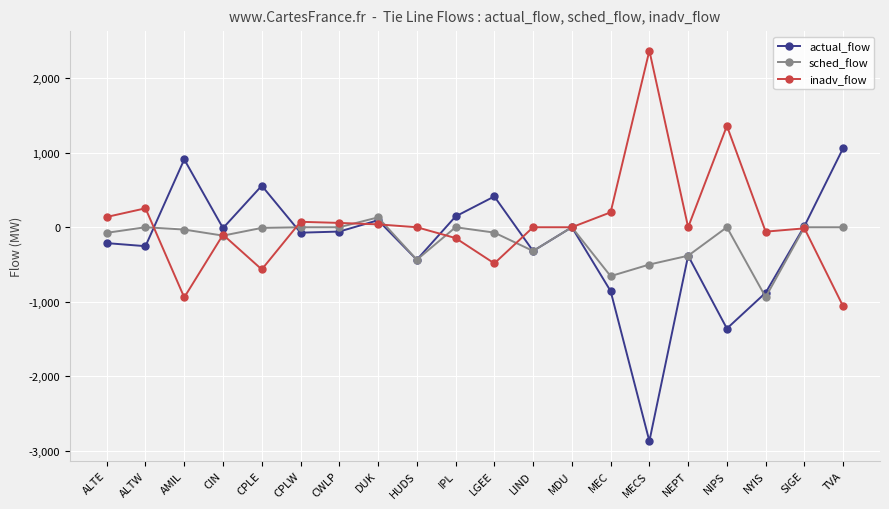

True or false: sched_flow has a value of -179.0 at MECS.

False